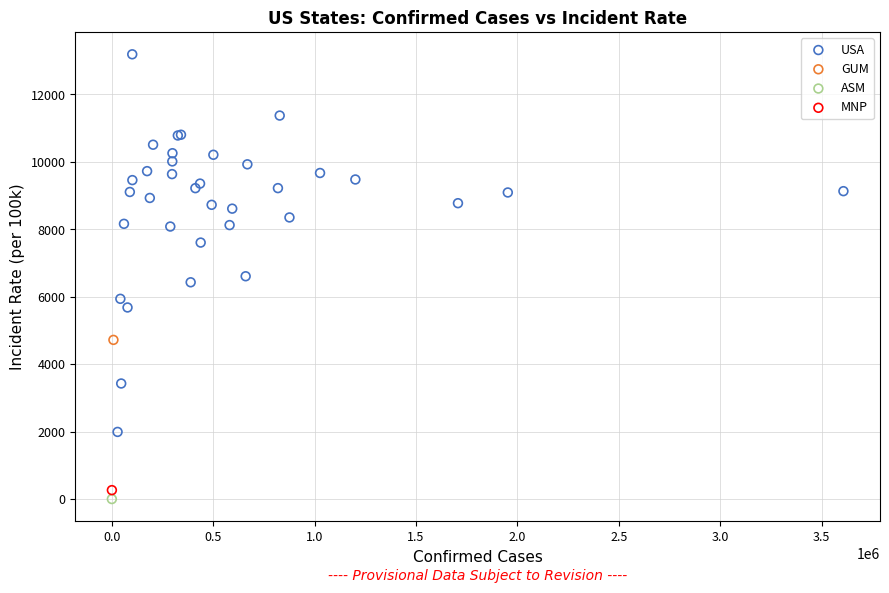

What are all the series names shown in the legend?

USA, GUM, ASM, MNP